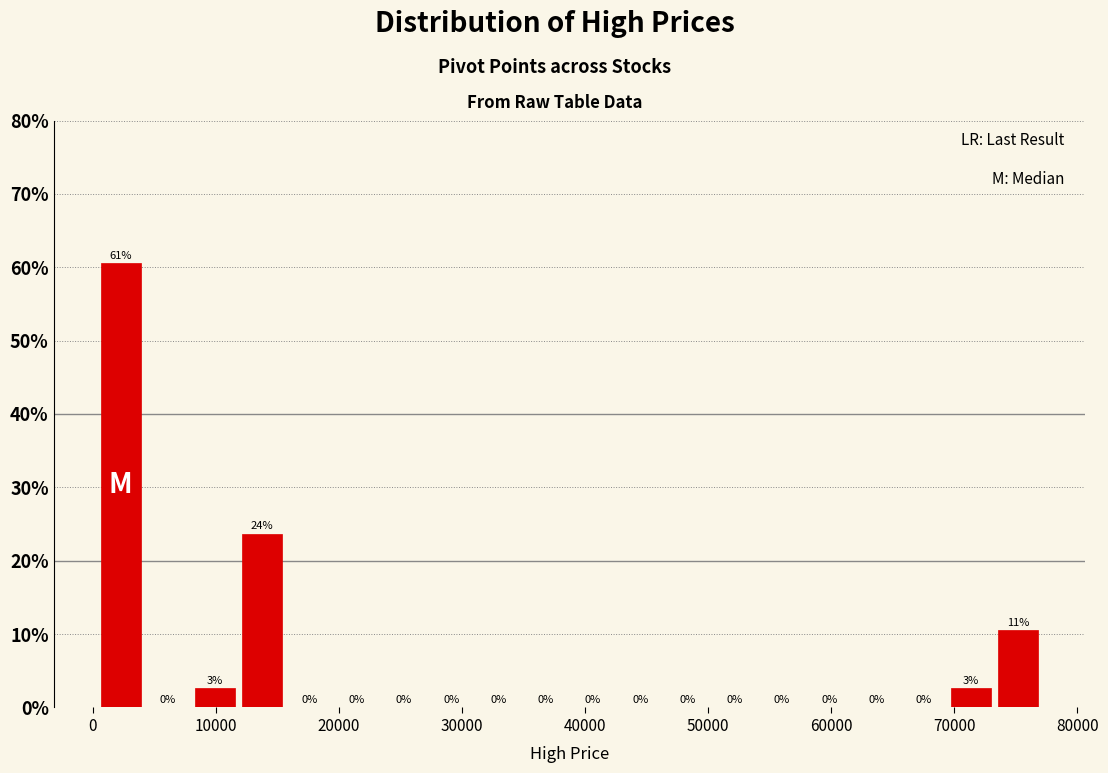

Around what value on the x-axis is the tallest bar? Give the approximate position of its centre, as read against the axis.

2000